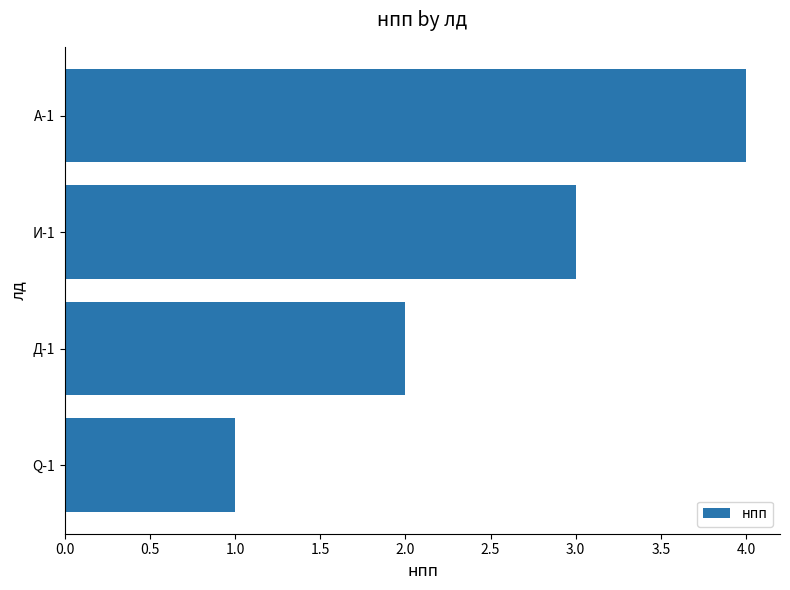

What is the approximate value at И-1?

3